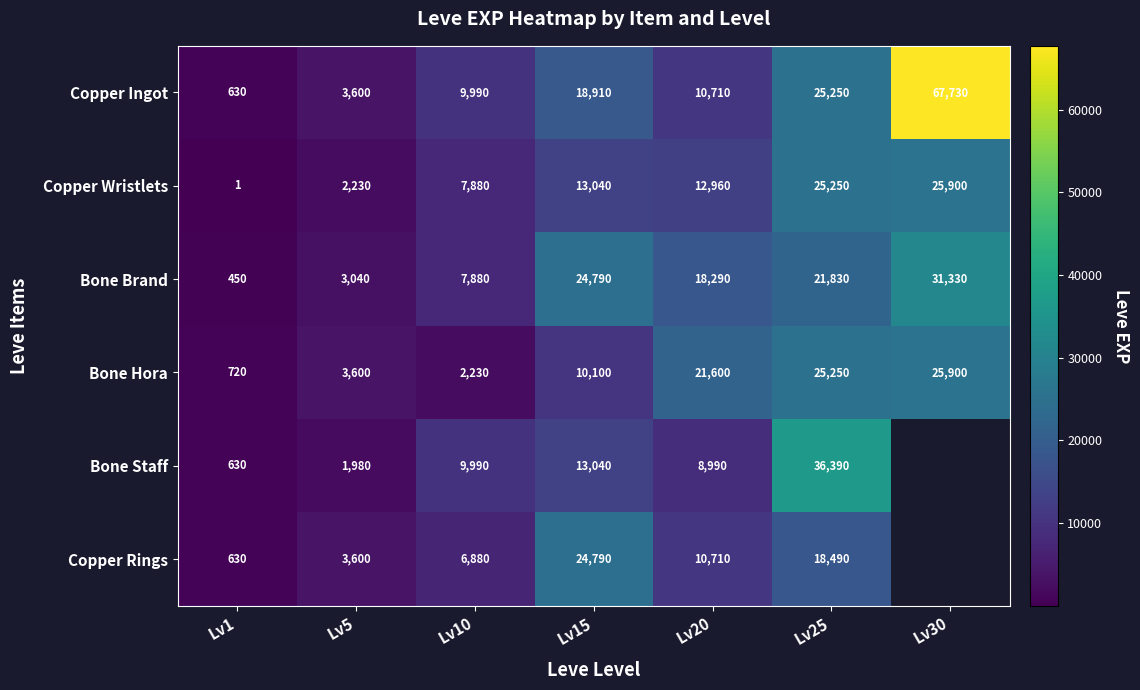

List the labels in order of Bone Hora value, smallest first.

Lv1, Lv10, Lv5, Lv15, Lv20, Lv25, Lv30